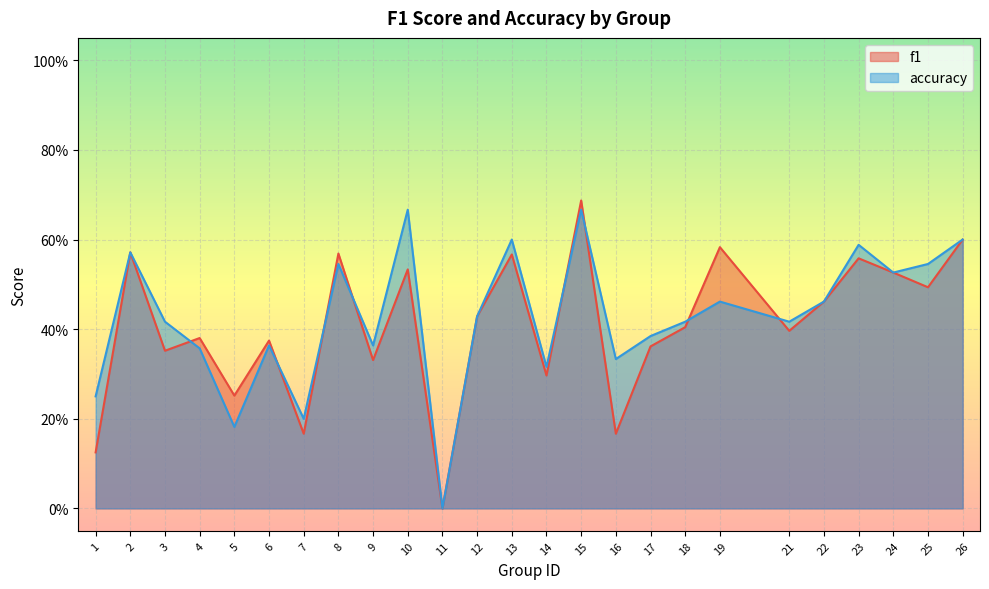

Count the f1 values in the range 0 to 1.

25